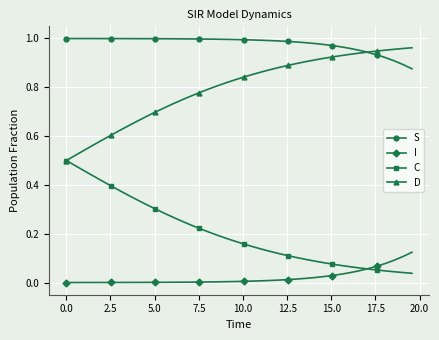

List the series in order of their overall mean, lowest first.

I, C, D, S